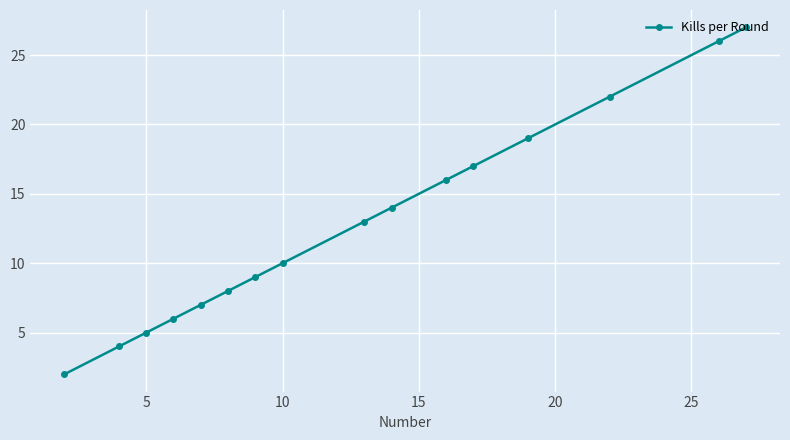

True or false: the data has more than 2 interior local peaks.

False